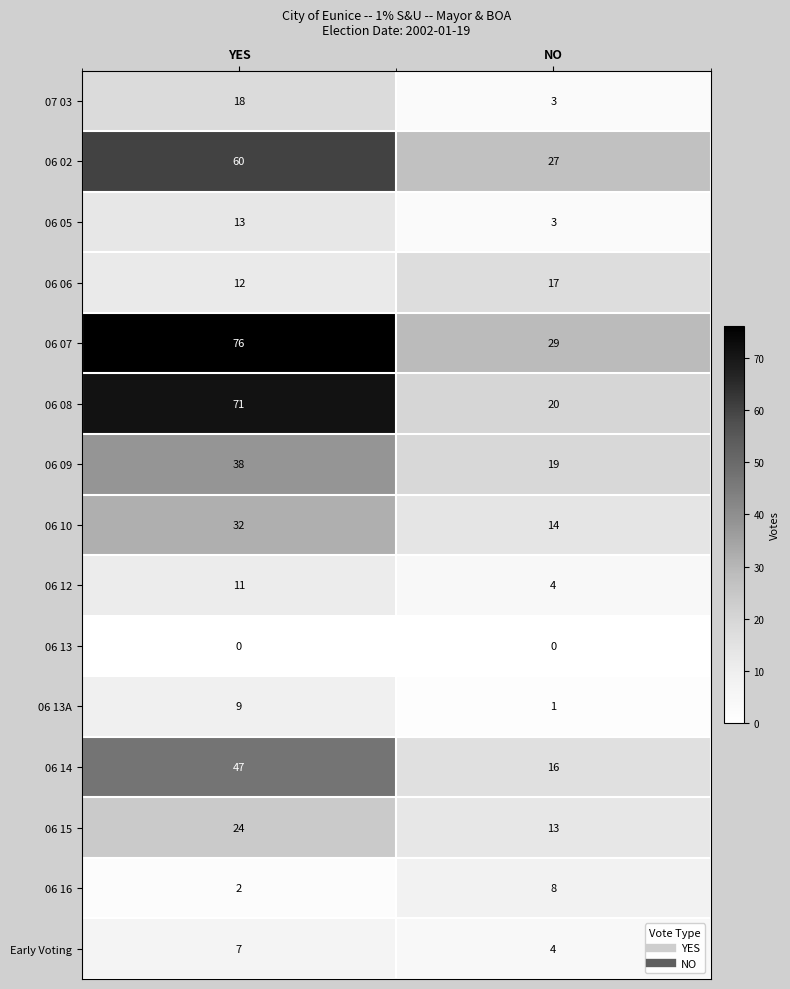

Rank the series by their maximum value, from lowest to highest.

06 13, Early Voting, 06 16, 06 13A, 06 12, 06 05, 06 06, 07 03, 06 15, 06 10, 06 09, 06 14, 06 02, 06 08, 06 07